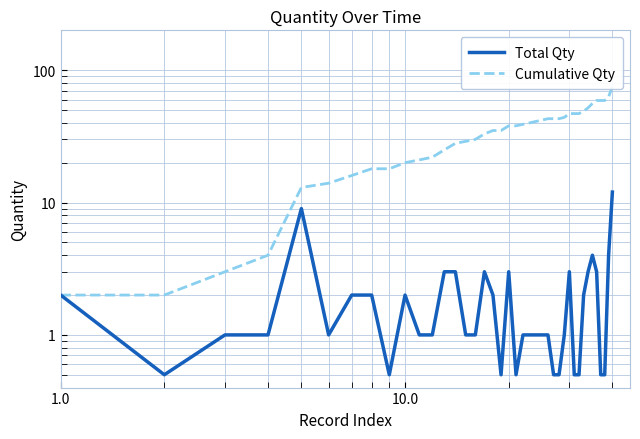

What is the difference between the maximum and second lowest values in the Total Qty series?

11.5